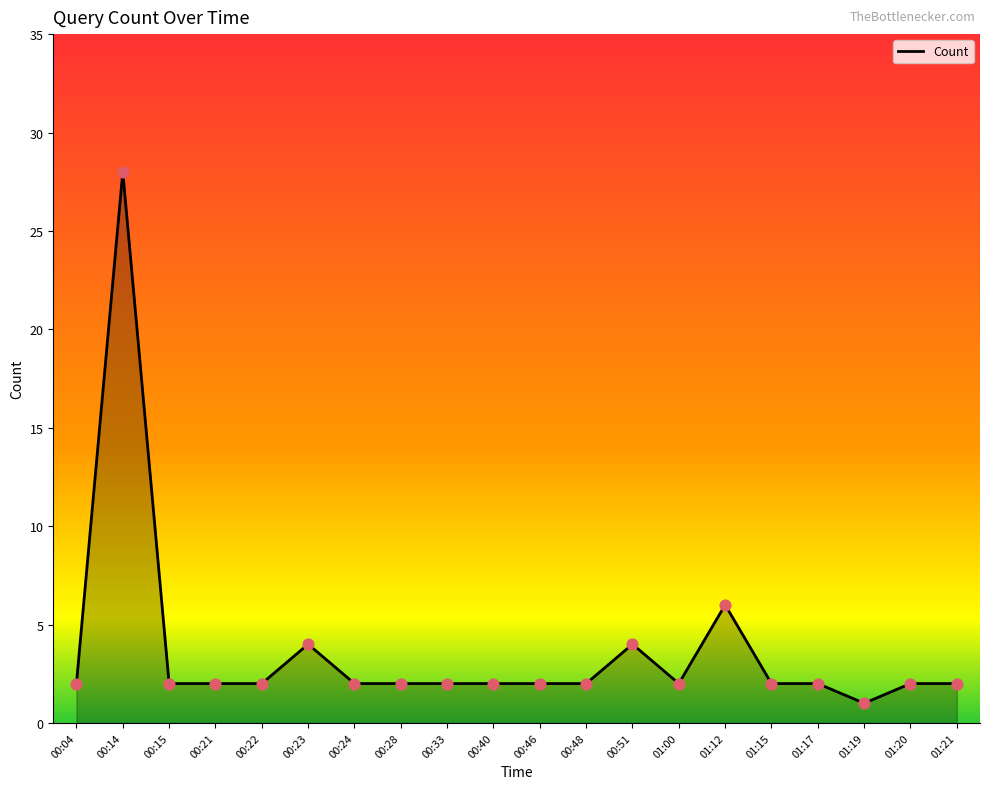

Approximately how many times larger is the value at 00:48 compared to 01:20?

1.0